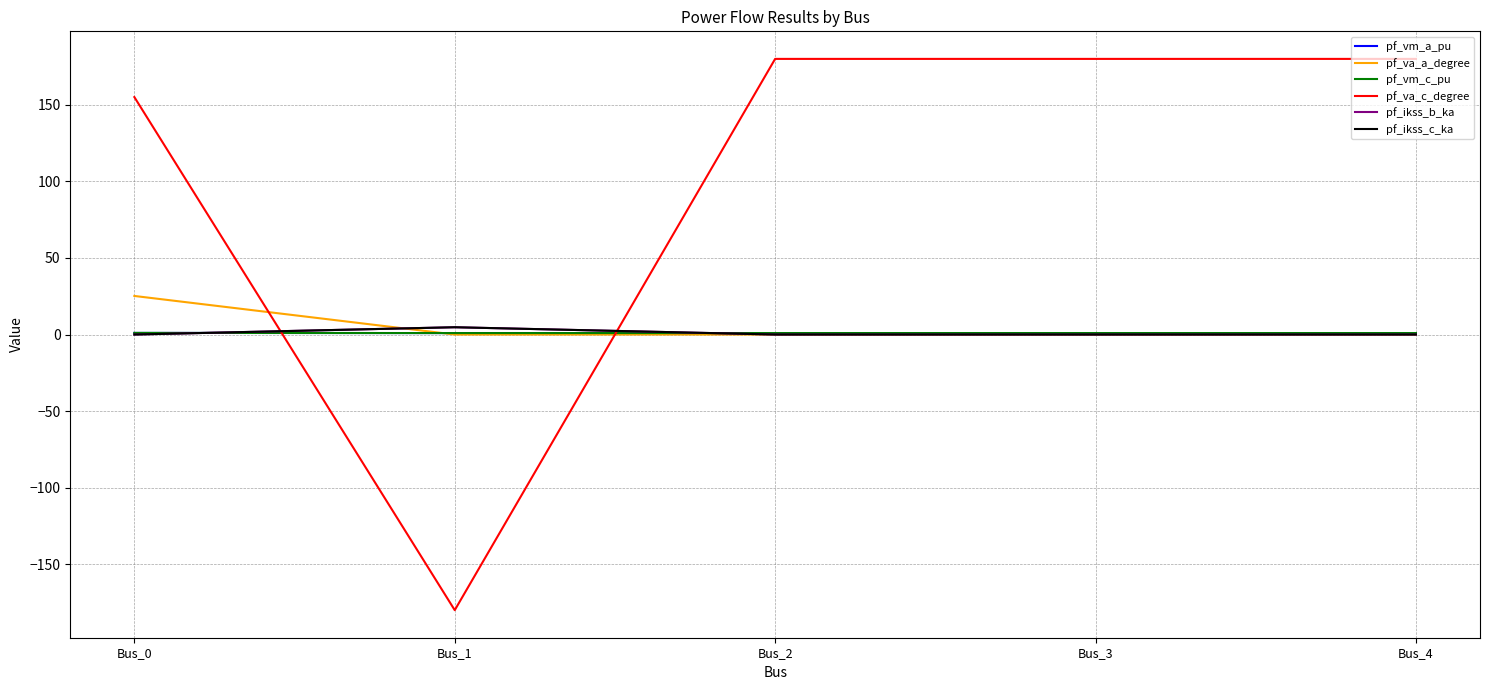

At which label is pf_vm_a_pu closest to 0?

Bus_4